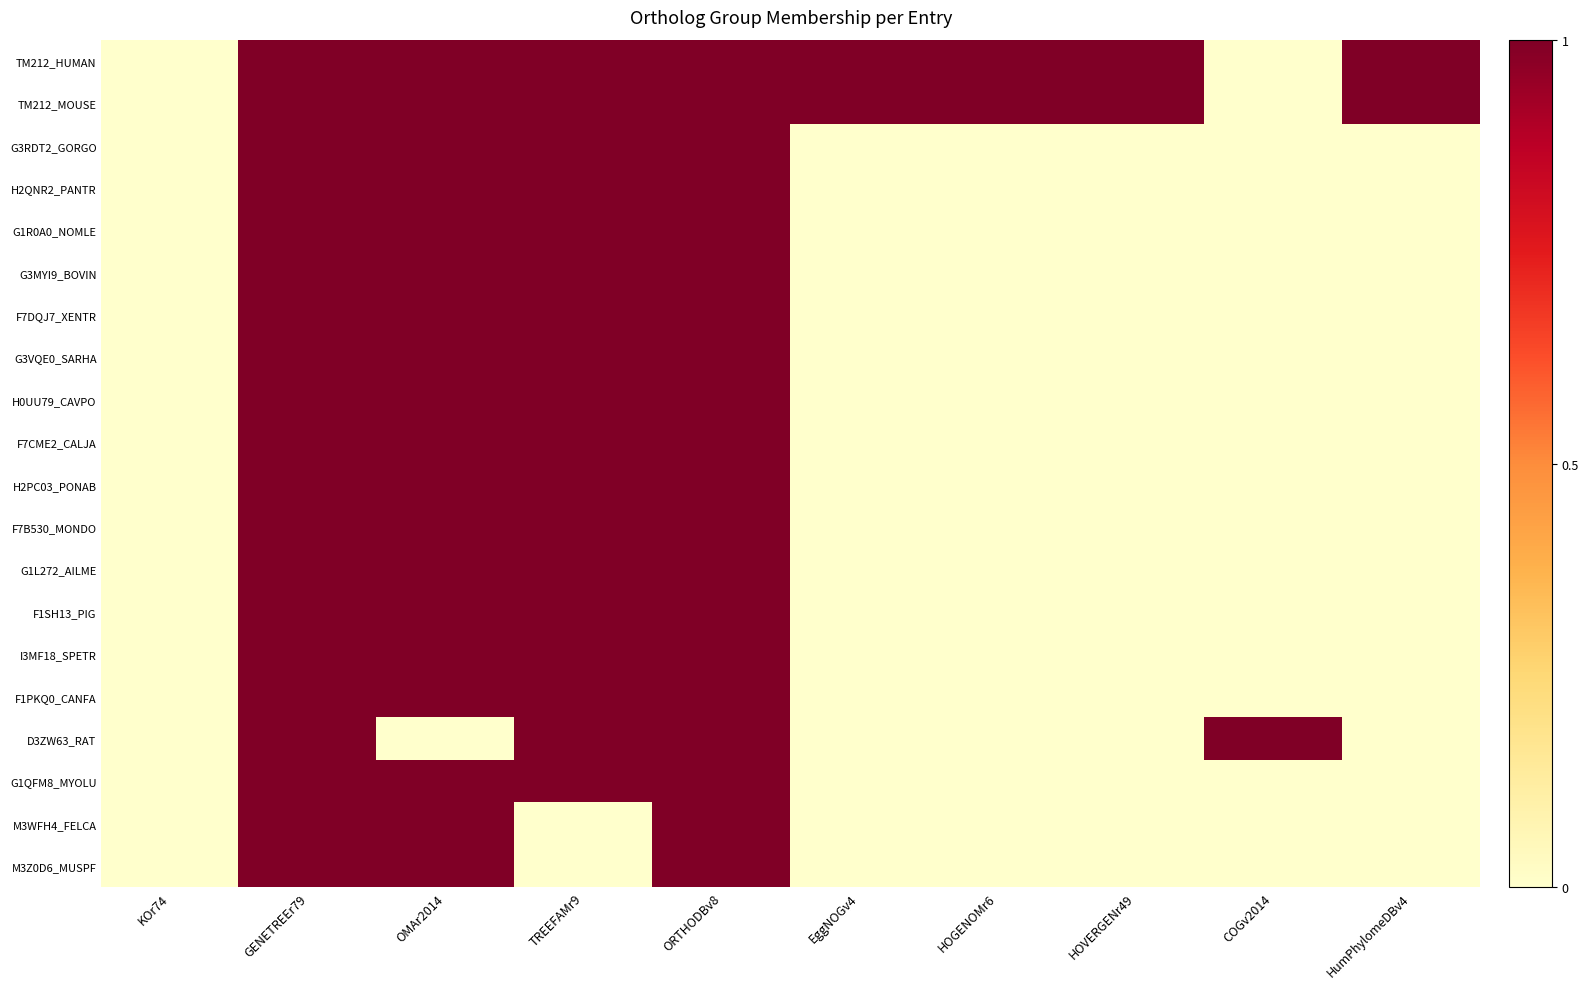

At which category is the sum across all series the highest?

GENETREEr79